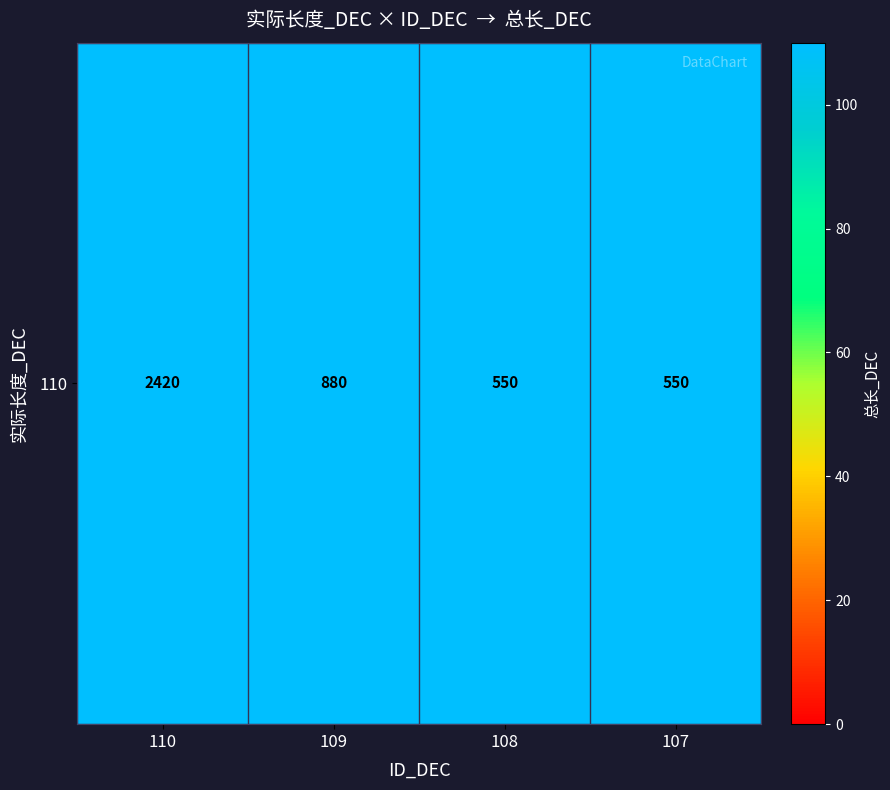

Reading right to left, list all the values displayed in this chart.

550	550	880	2420